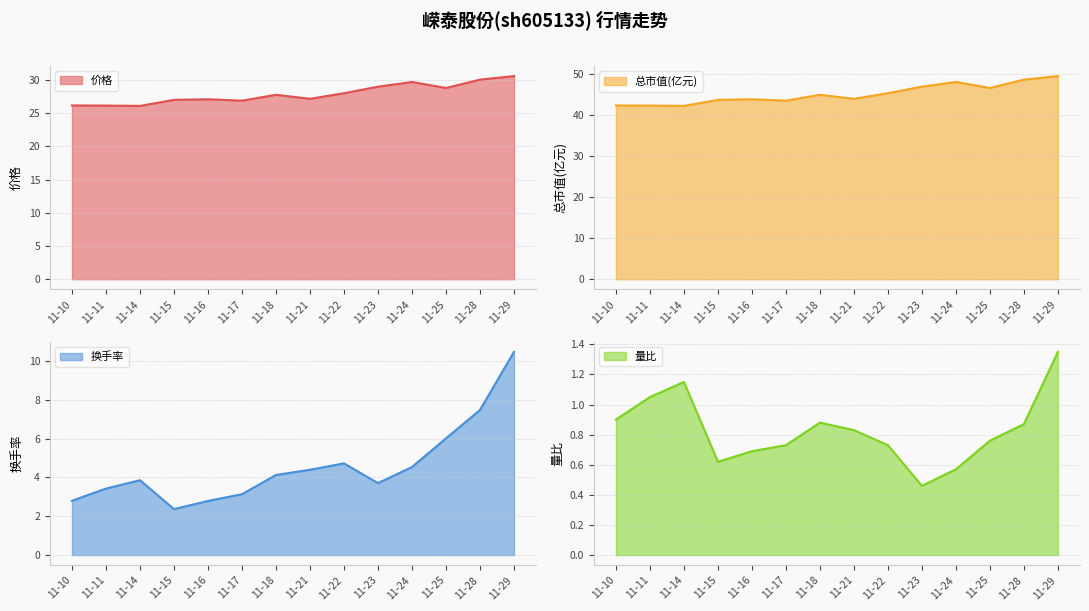

What is the approximate value of 价格 at 11-17?

26.9